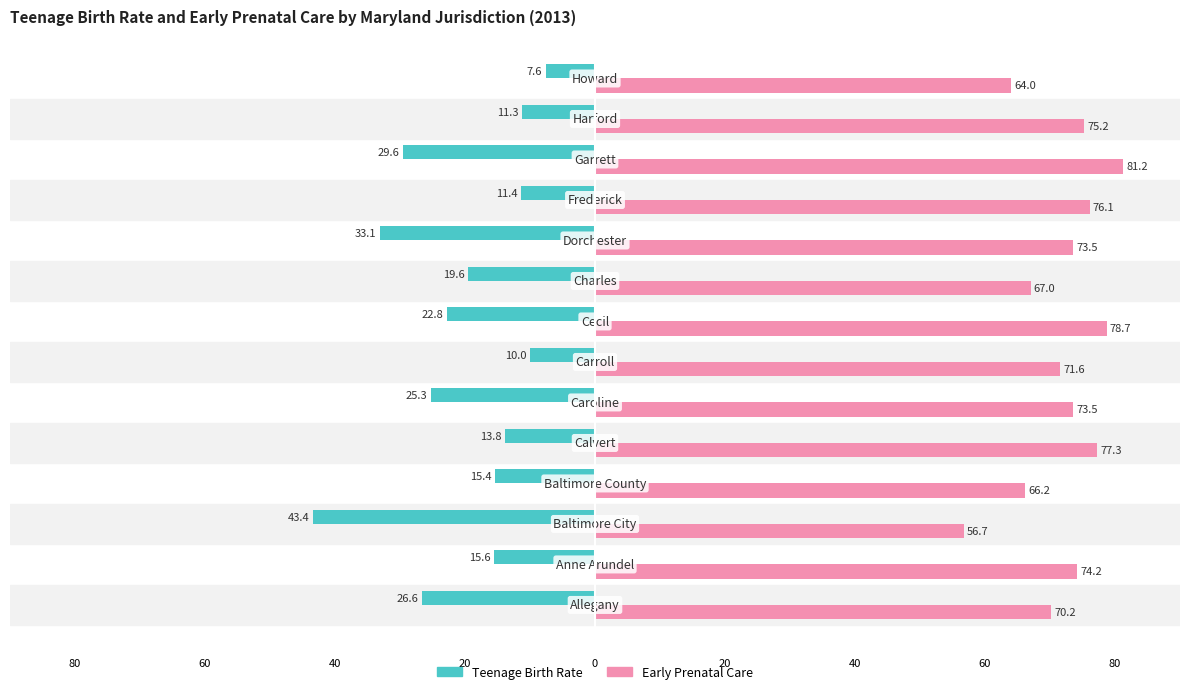

List the series in order of their overall mean, highest first.

Early Prenatal Care, Teenage Birth Rate